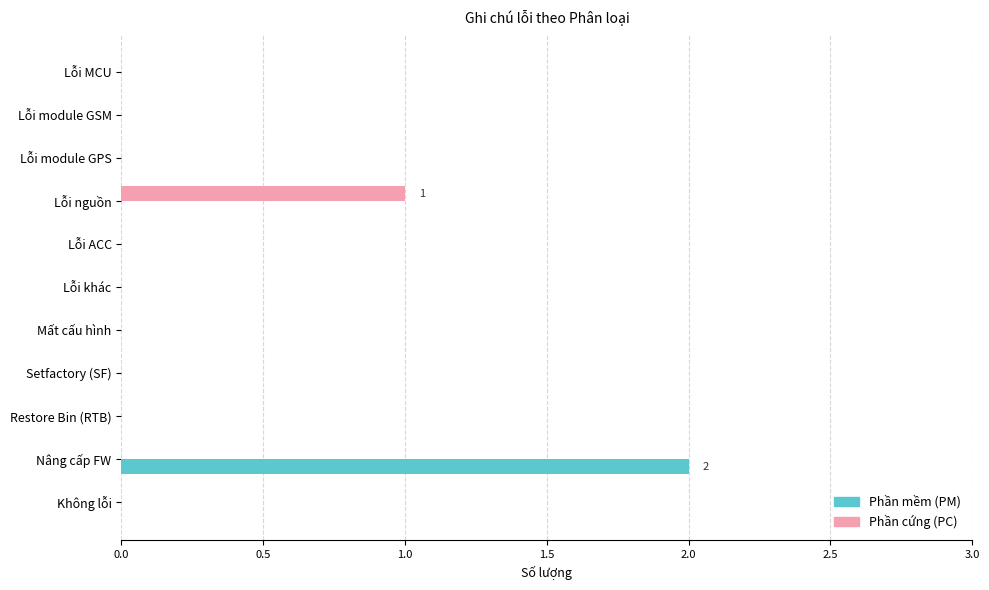

Which label corresponds to the largest value in the chart?

Nâng cấp FW